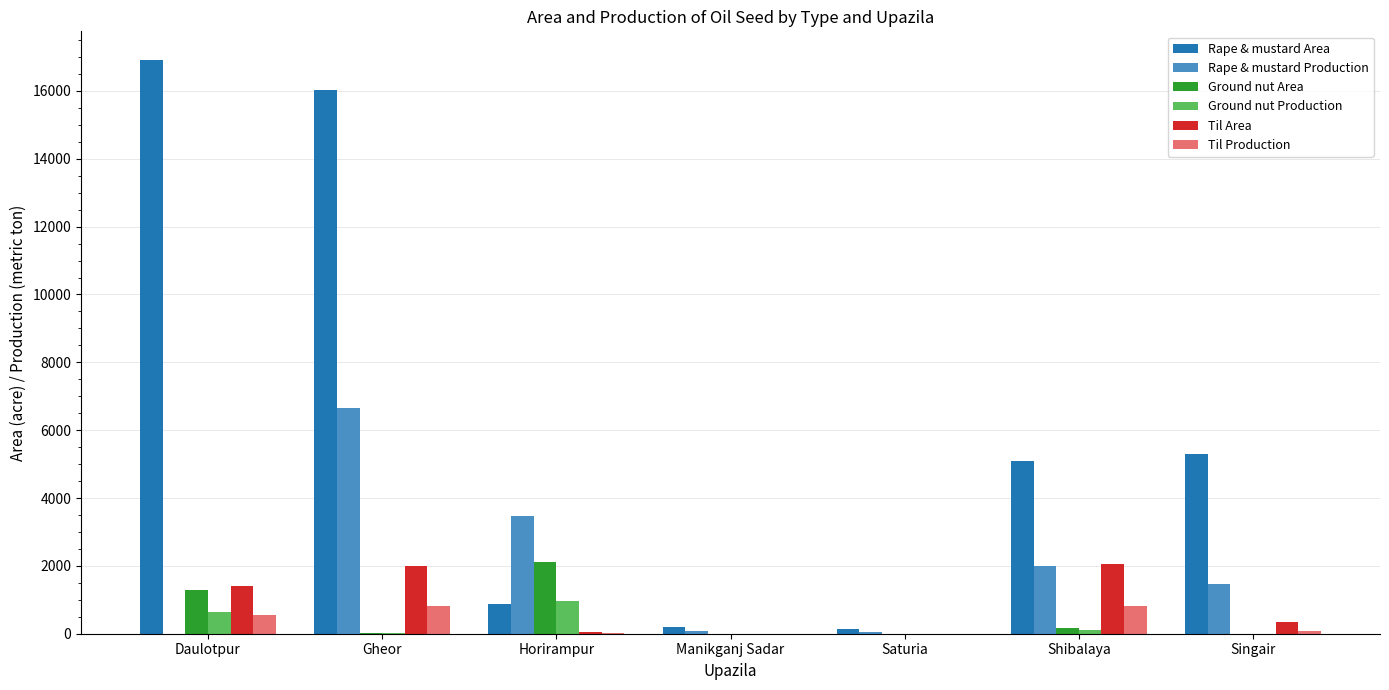

What is the average value of the Rape & mustard Area series?

6361